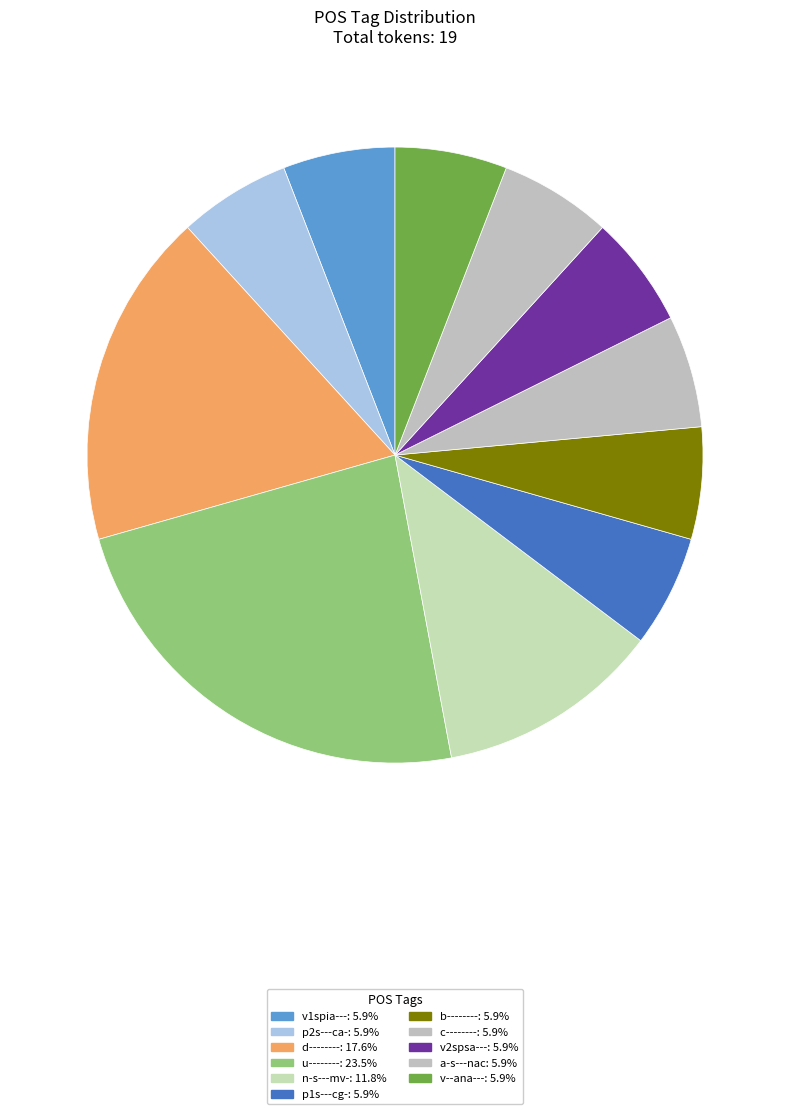

To the nearest percent, what percentage of the pie is v2spsa---?

6%